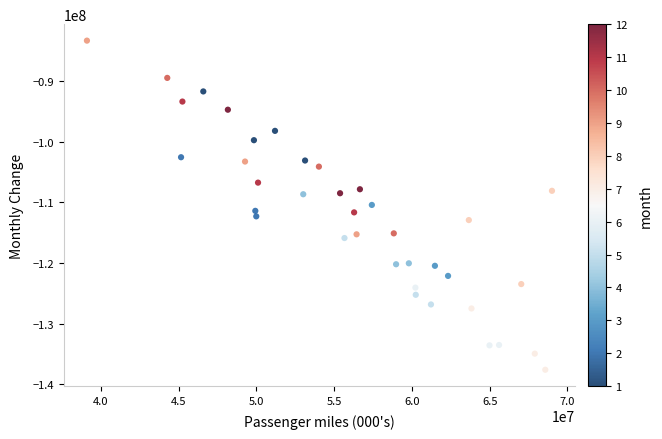

What is the range of Y values (max minus min)?

54199085